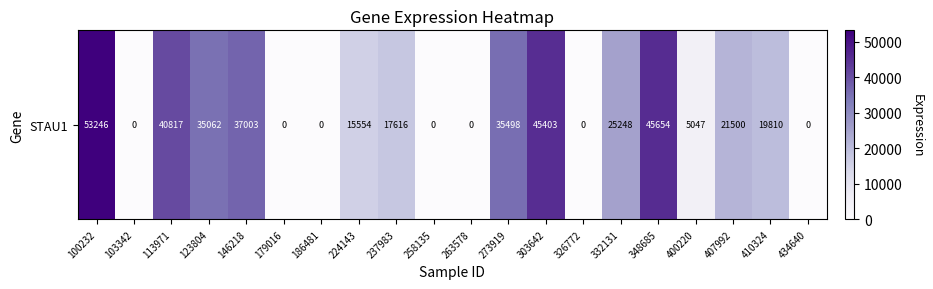

True or false: the data shows 0 at 326772.

True